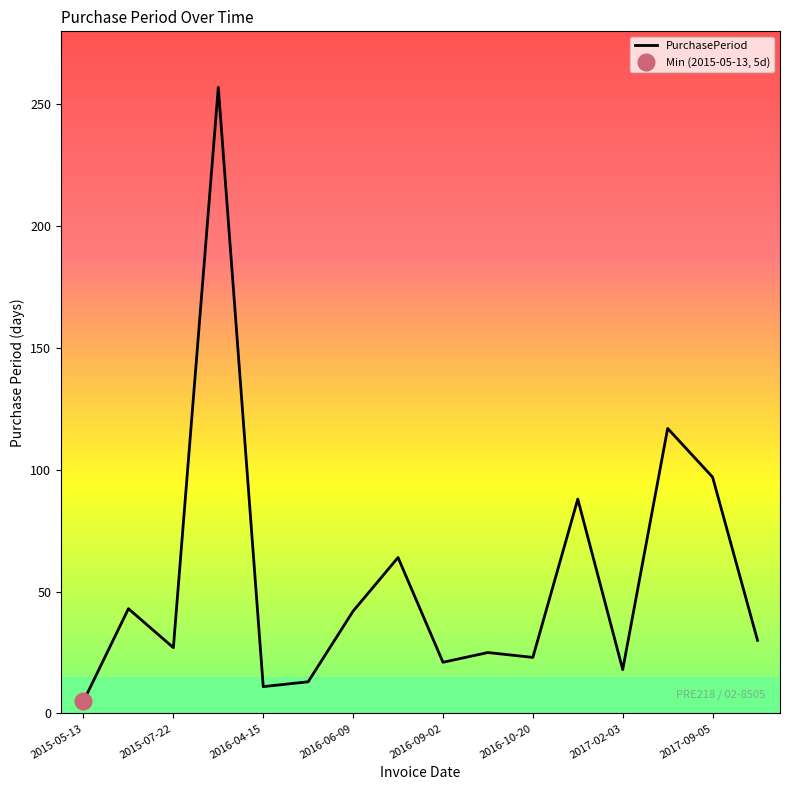

Is it true that PurchasePeriod equals 56 at 2016-06-09?

False